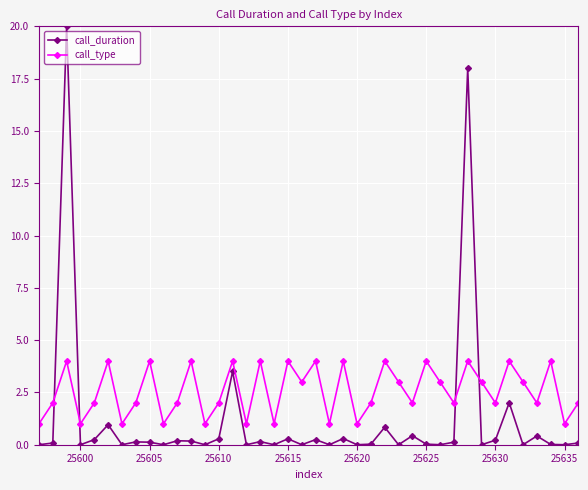

True or false: call_type has more than 0 points higher than both neighbors.

True